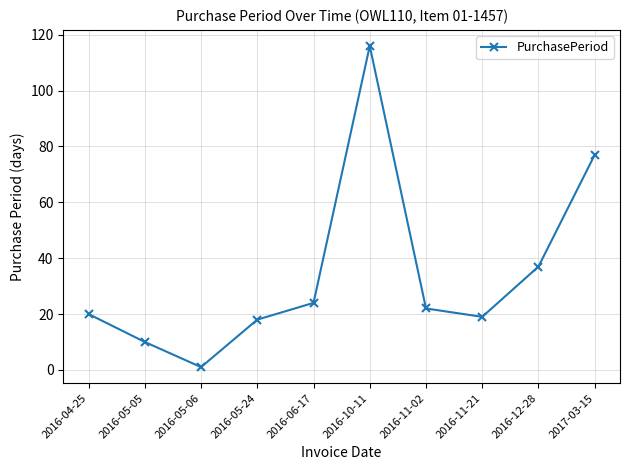

What is the average value?

34